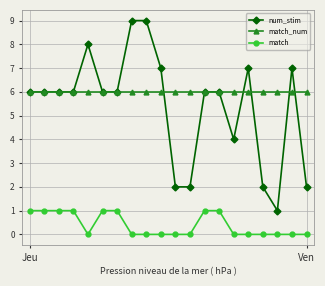

Count the number of categories in the chart.

20